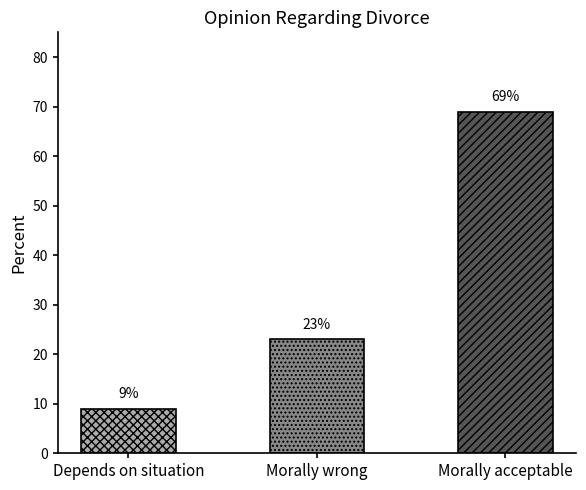

The value at Depends on situation is 9. True or false?

True